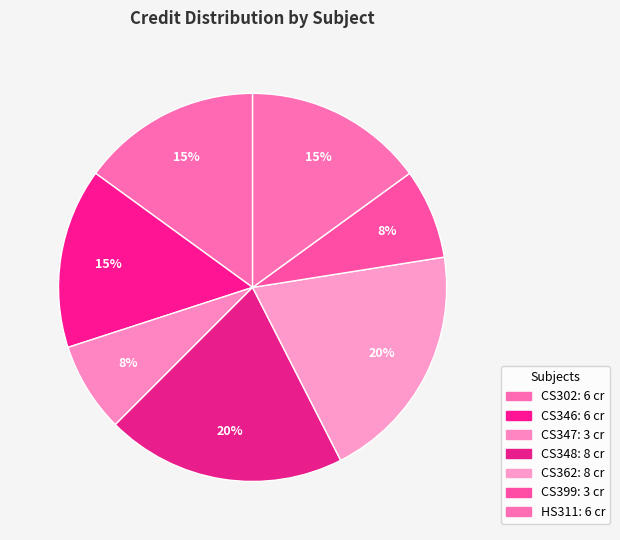

Count the number of slices in the pie.

7